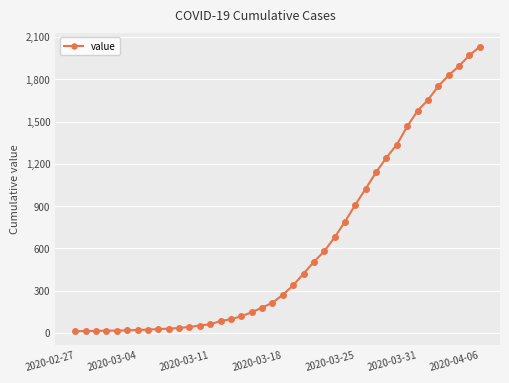

What is the maximum value shown in the chart?

2032